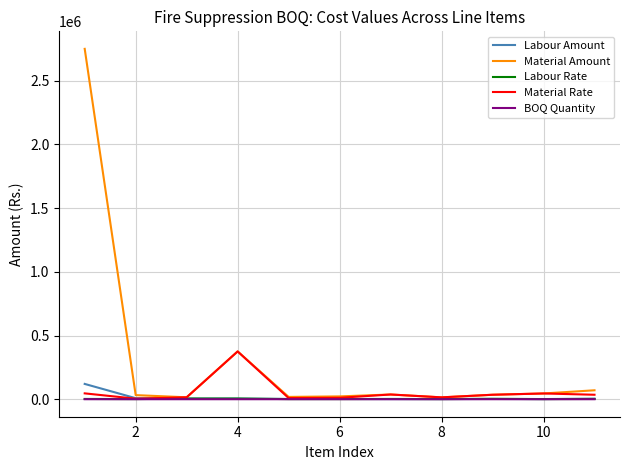

What is the greatest value displayed?

2750400